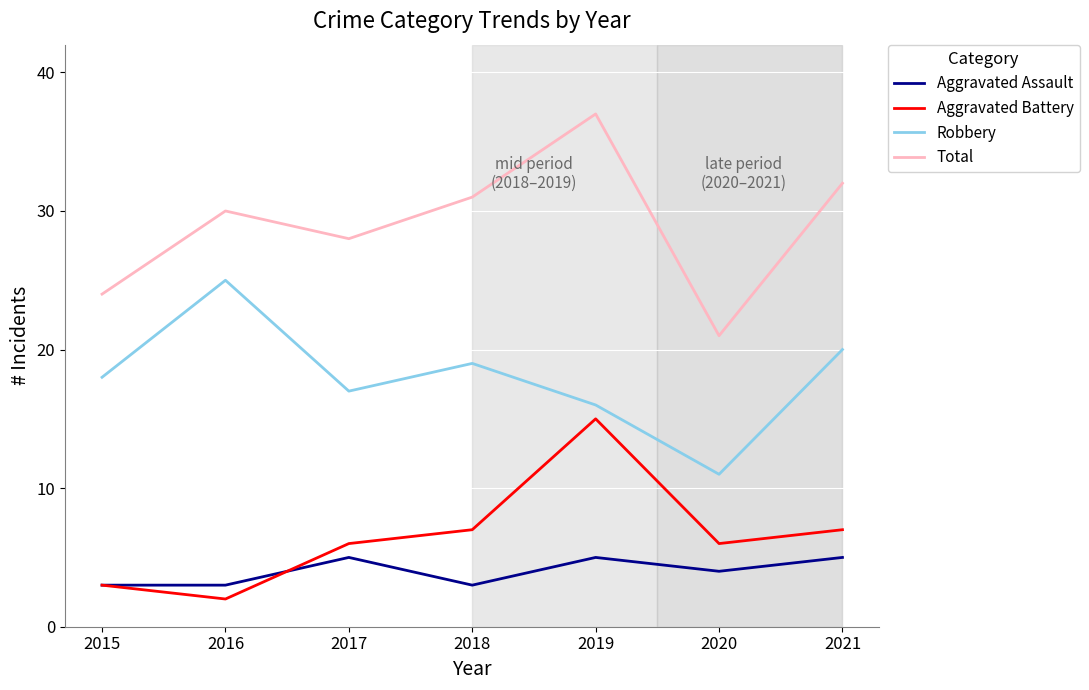

Which series has the largest total across all categories?

Total